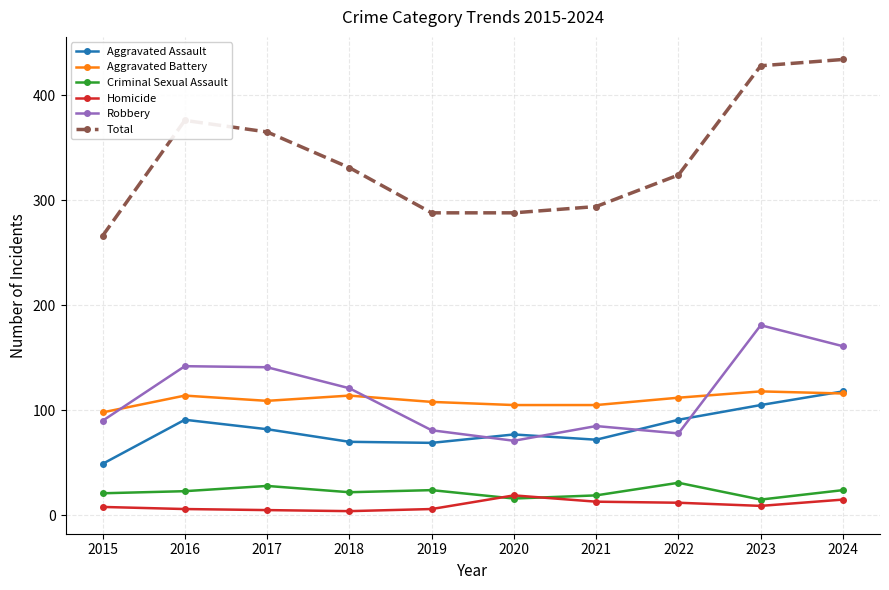

What is the value of the Robbery point at the 7th from the left?

85